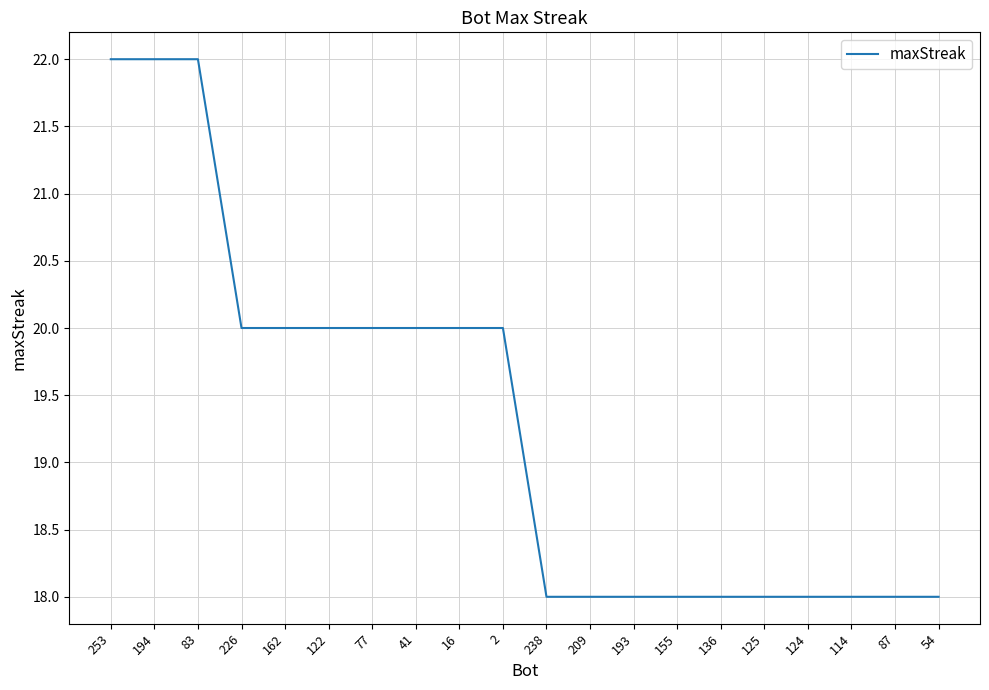

What is the difference between the second highest and minimum values?

4